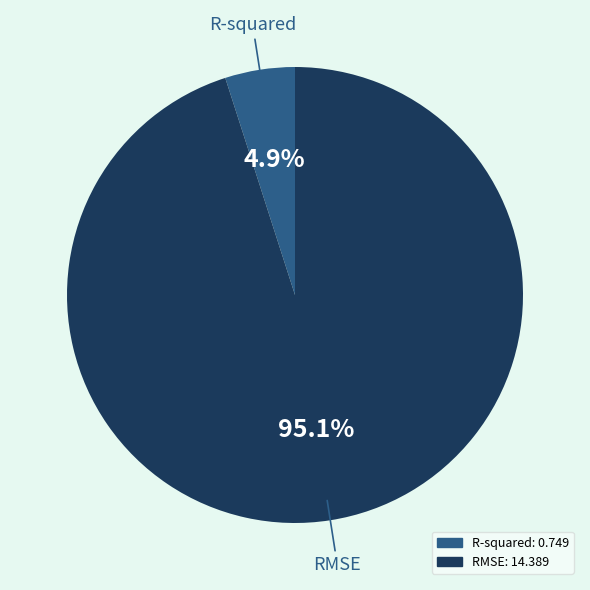

Does R-squared represent more than half of the total?

No